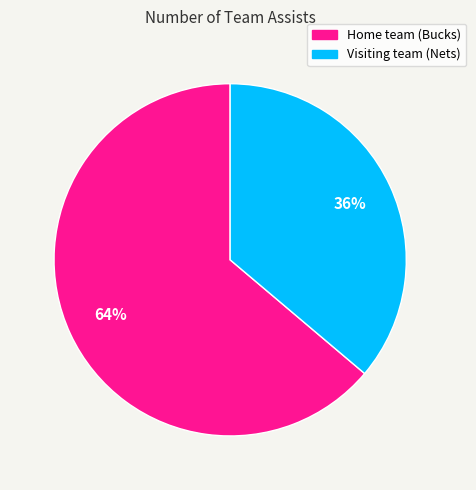

How many slices are in this pie chart?

2